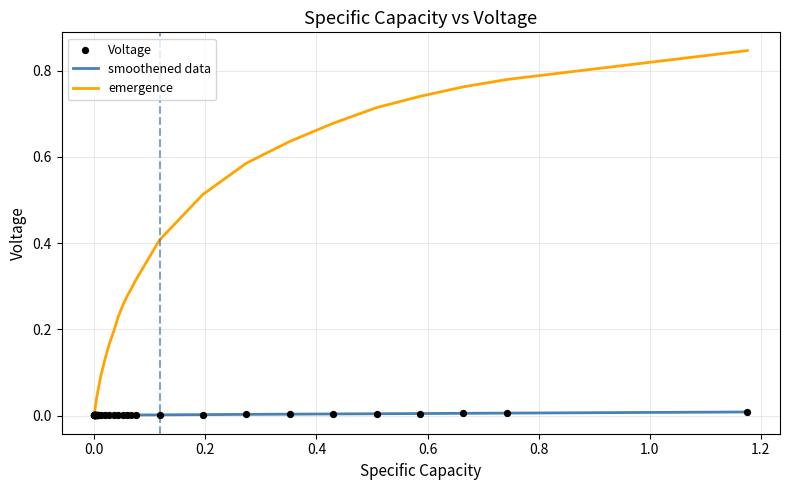

Which series has the largest range (max minus min)?

emergence